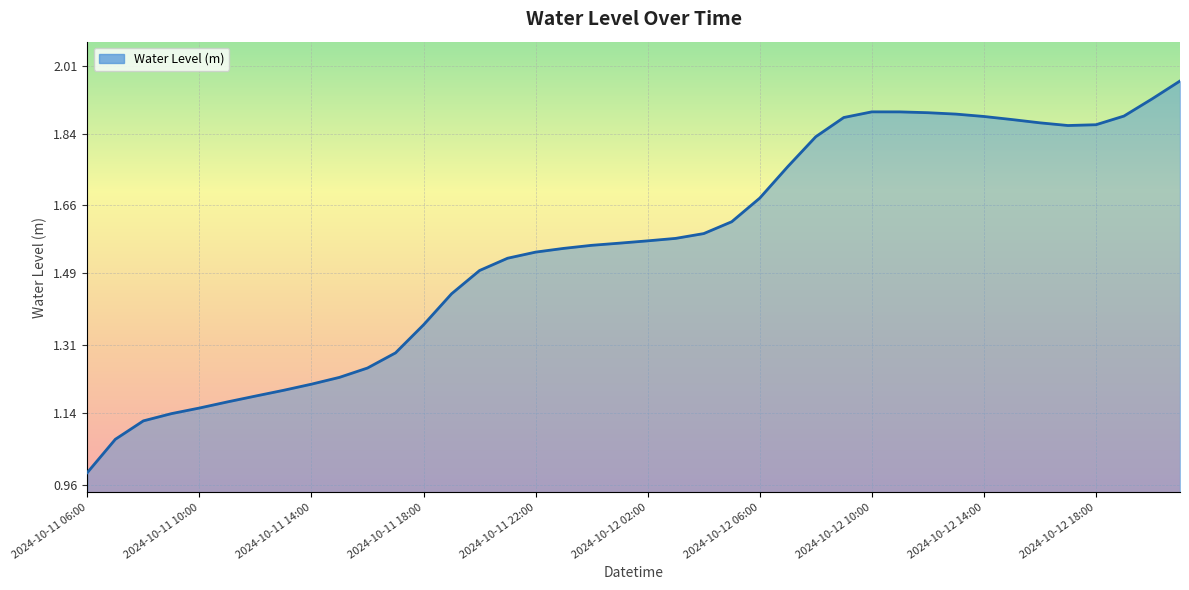

What is the difference between the maximum and minimum values?

1.0